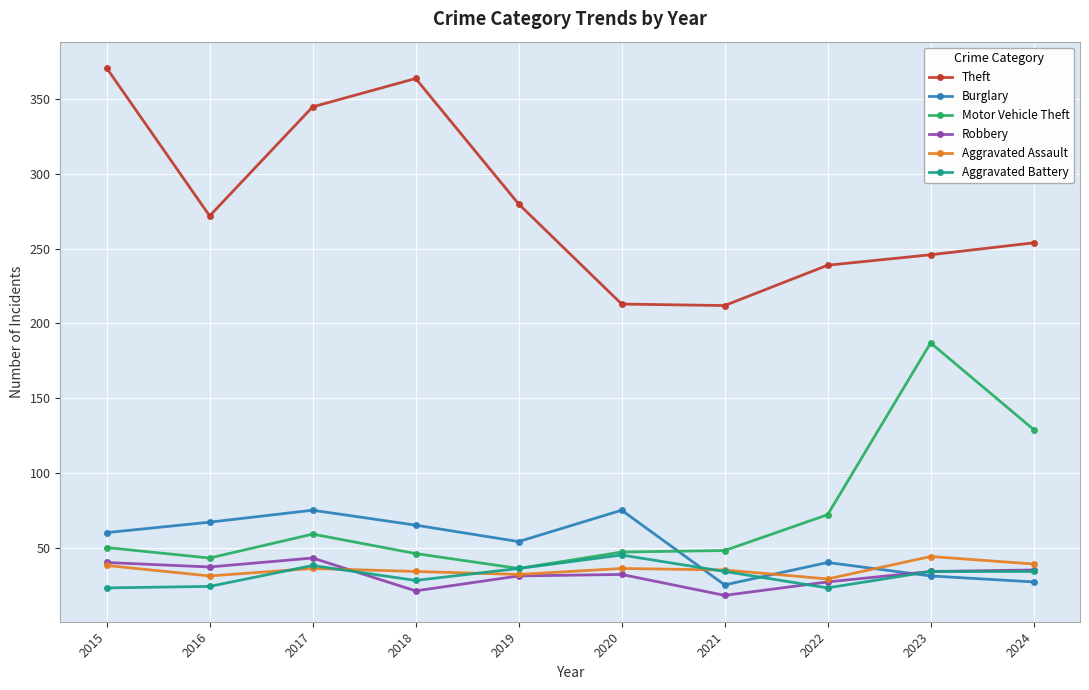

Is this an area chart (filled region under the line)?

No